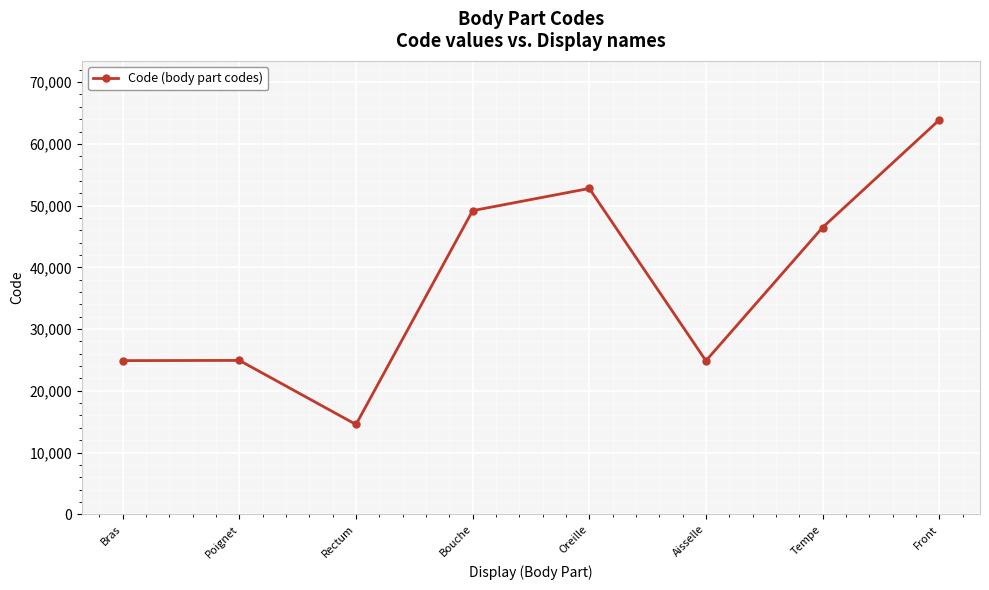

What is the minimum value shown in the chart?

14544